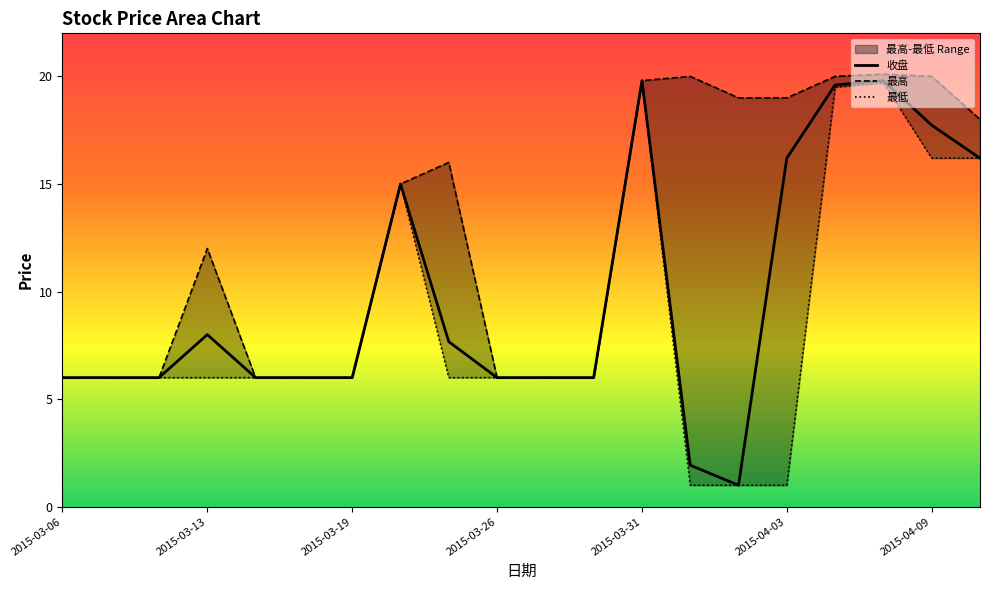

How many lines are shown in the chart?

3